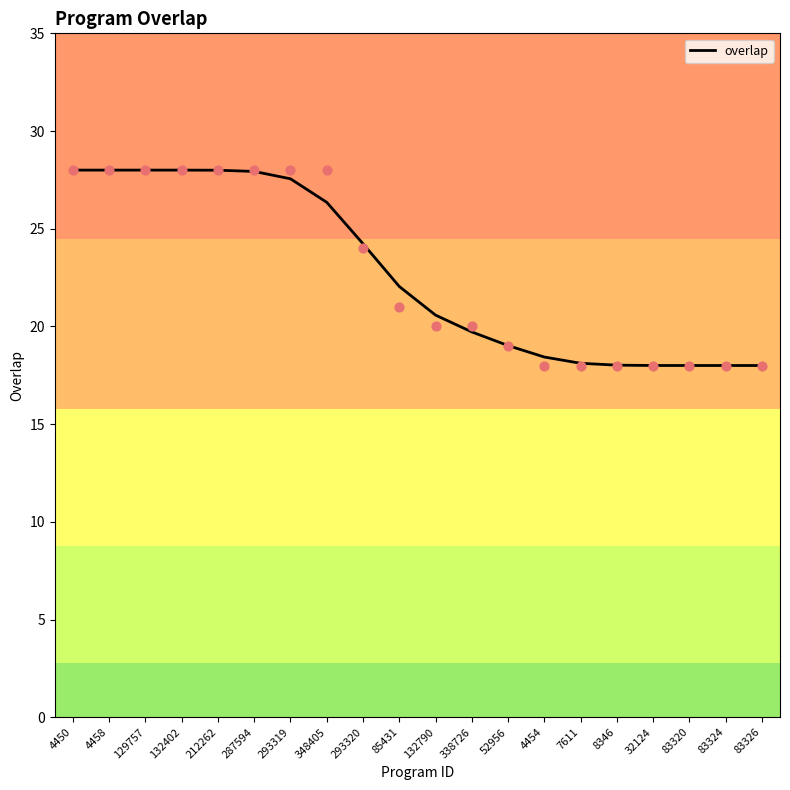

Between 52956 and 83320, which is larger?

52956